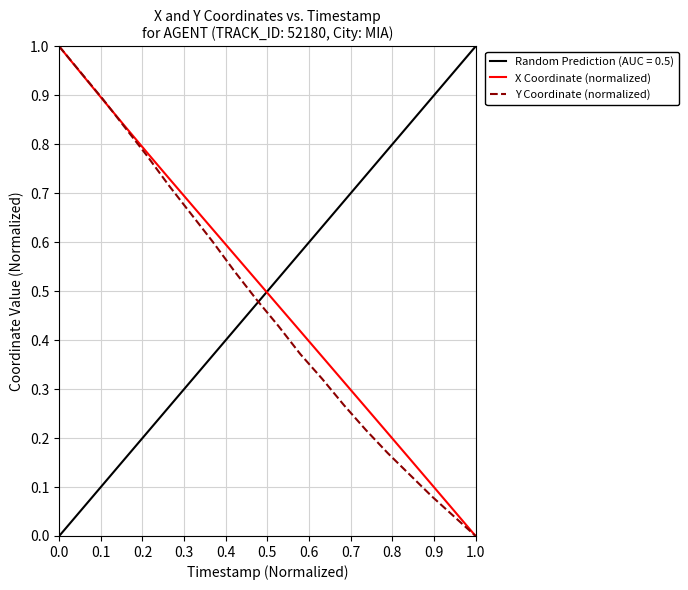

What is the maximum value for Y Coordinate (normalized)?

1.0